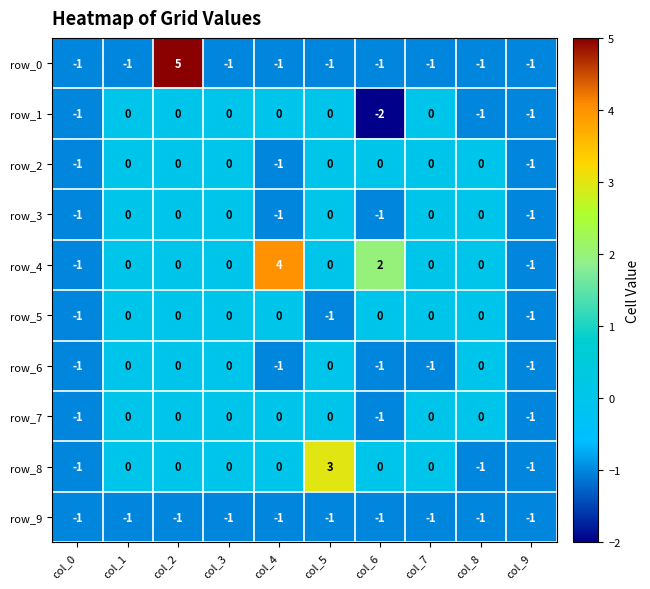

What is the difference between the highest and lowest values at col_3?

1